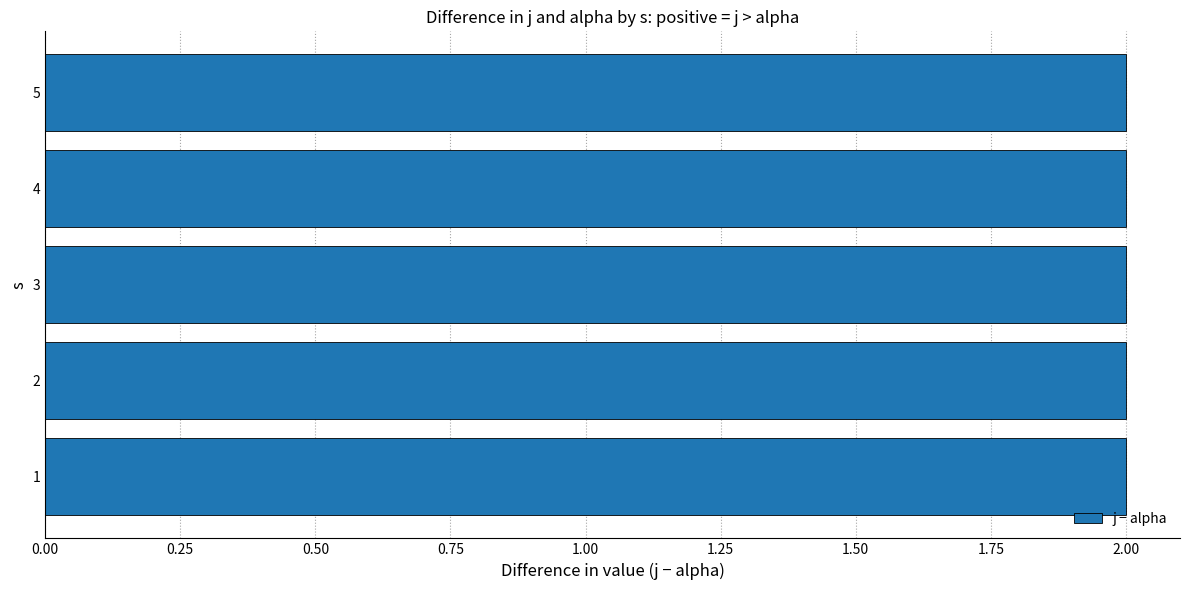

Is the value of j at 3 greater than the value of alpha at 3?

Yes